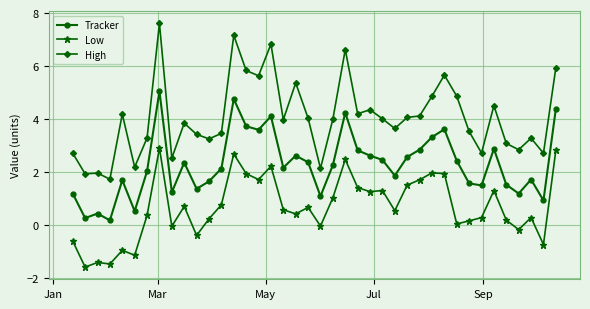

Which series has the largest total across all categories?

High